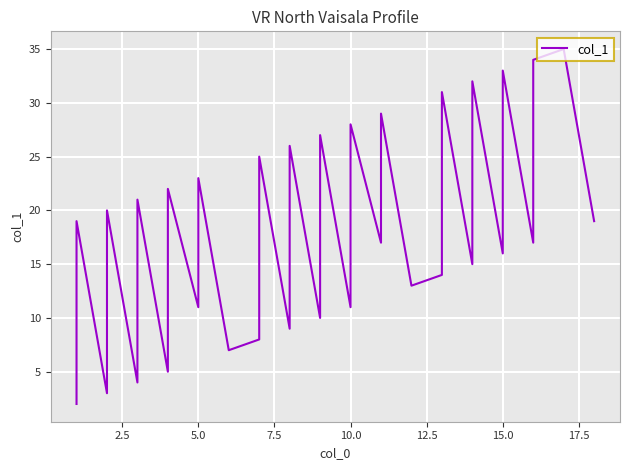

How many points are lower than both their immediate neighbors (excluding endpoints)?

13